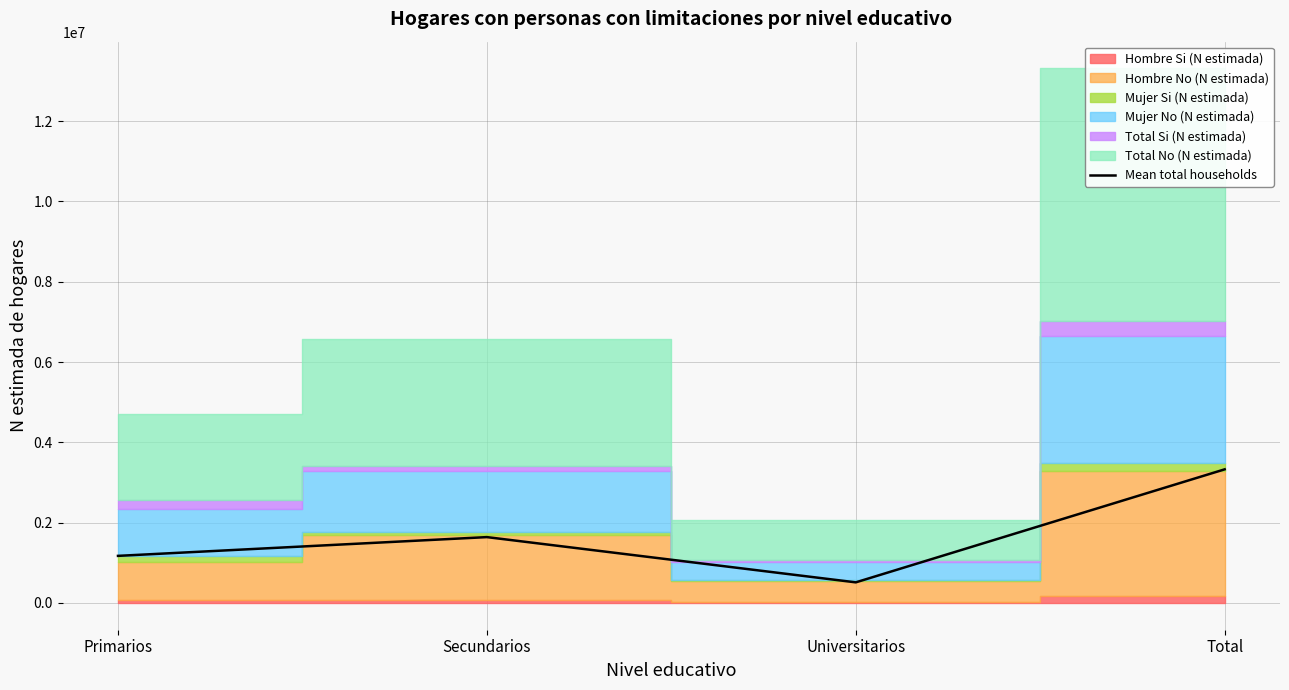

What is the smallest value displayed?

513910.0